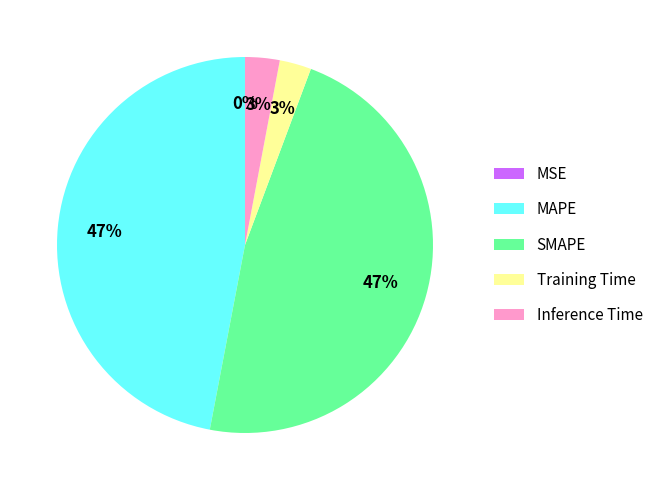

Between SMAPE and Training Time, which is larger?

SMAPE